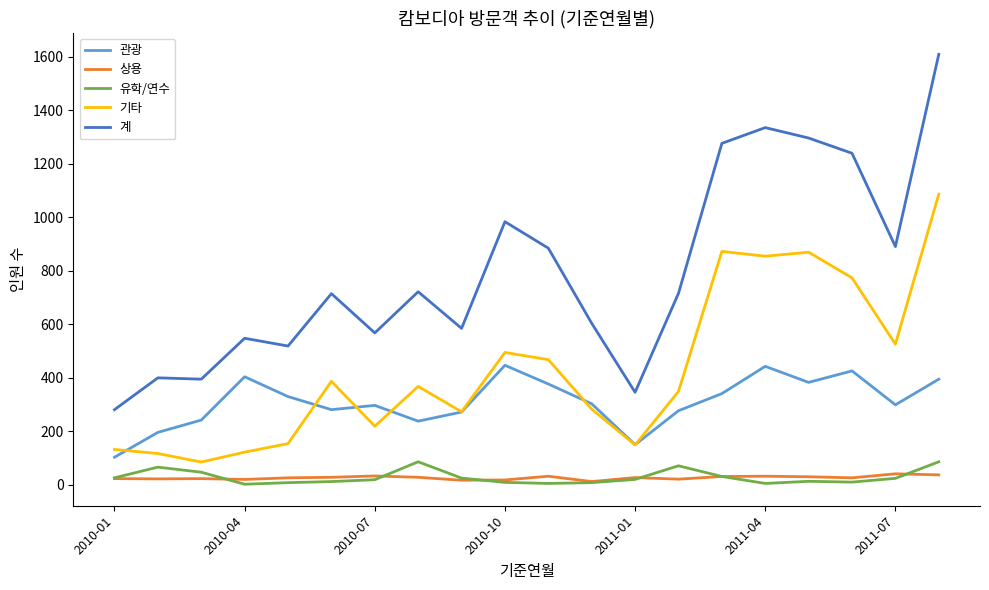

What is the highest value of the 기타 series?

1086